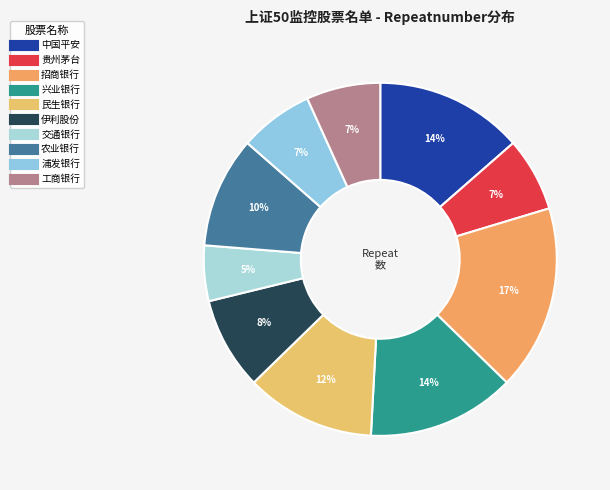

True or false: 贵州茅台 accounts for 7% of the total.

True